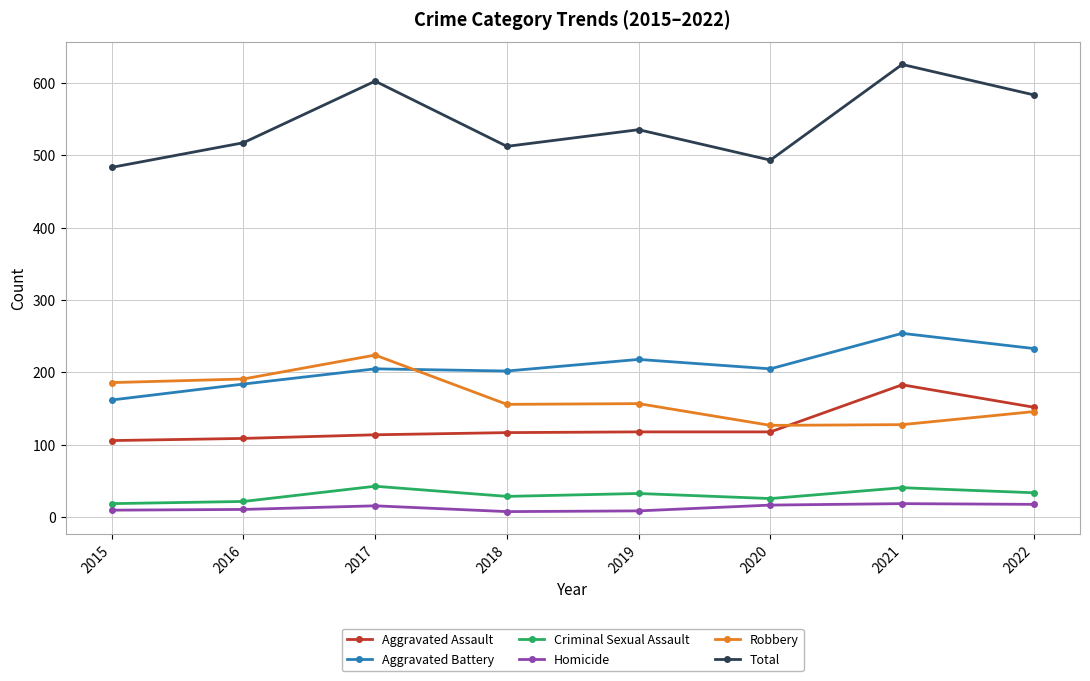

Rank the series at 2020 from lowest to highest value.

Homicide, Criminal Sexual Assault, Aggravated Assault, Robbery, Aggravated Battery, Total